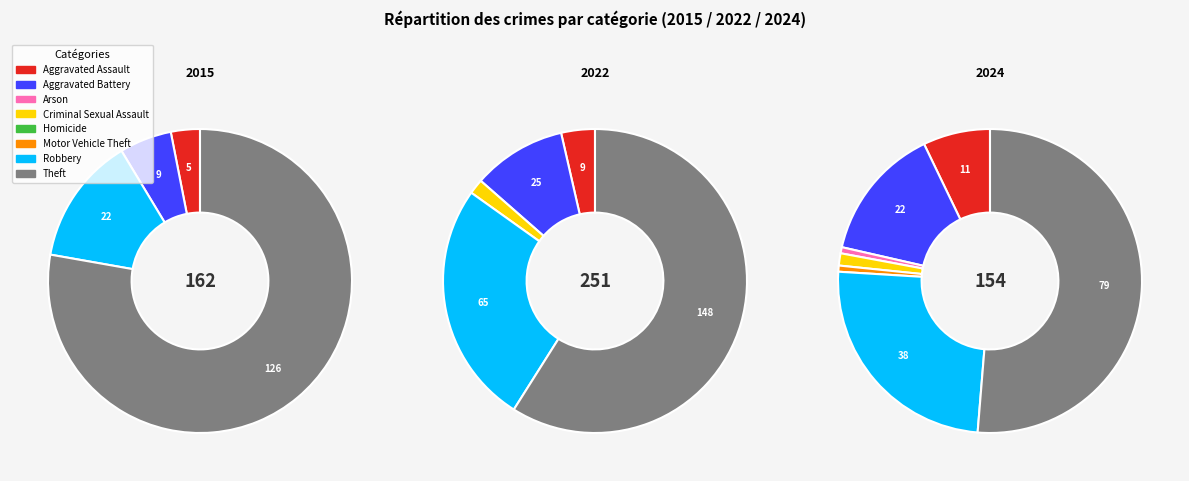

Is the sum of values_2022 and 6 greater than half?

No